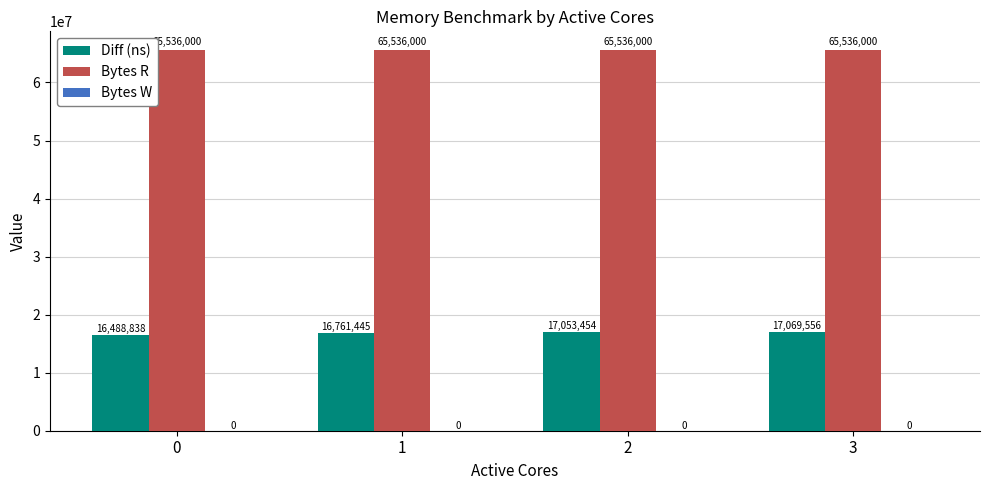

What is the spread (max minus min) of values at 0?

49047162